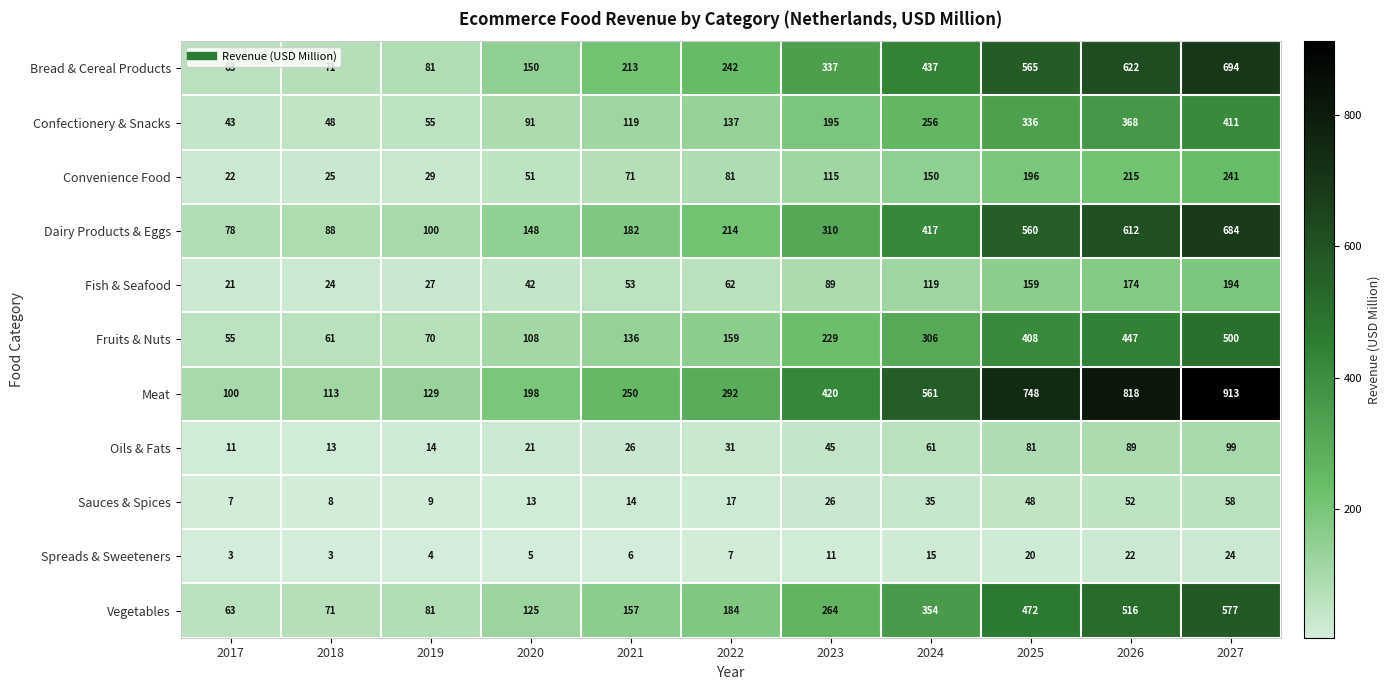

What is the sum of all Fruits & Nuts values?

2479